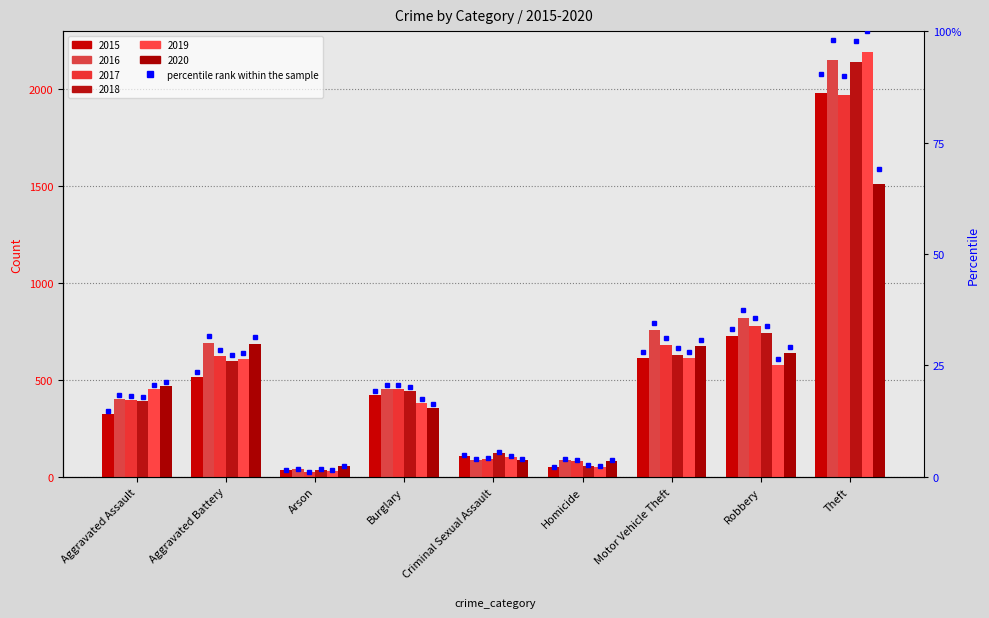

Where is 2019 nearest to the value 1111?

Motor Vehicle Theft